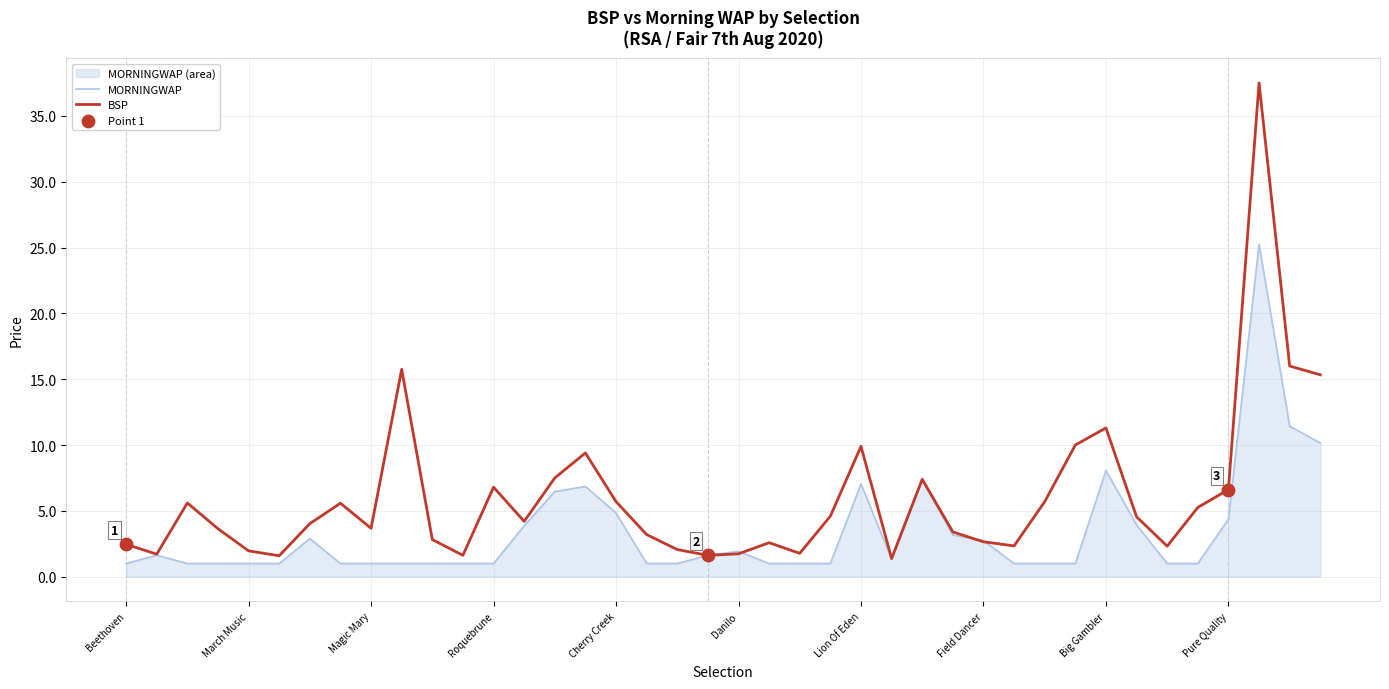

Is the value of MORNINGWAP at 33 greater than the value of BSP at 14?

No